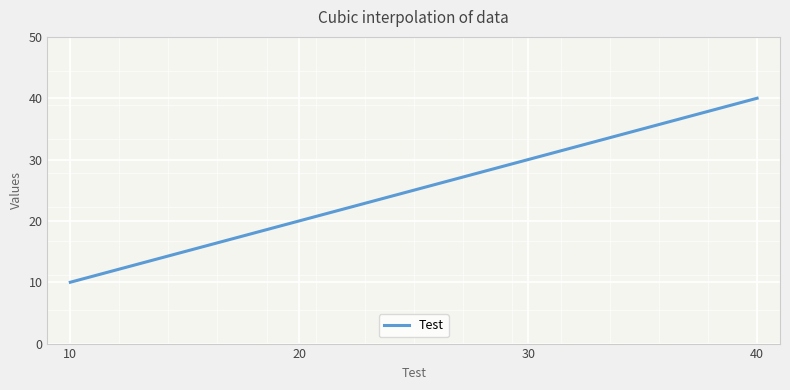

What is the smallest value displayed?

10.0